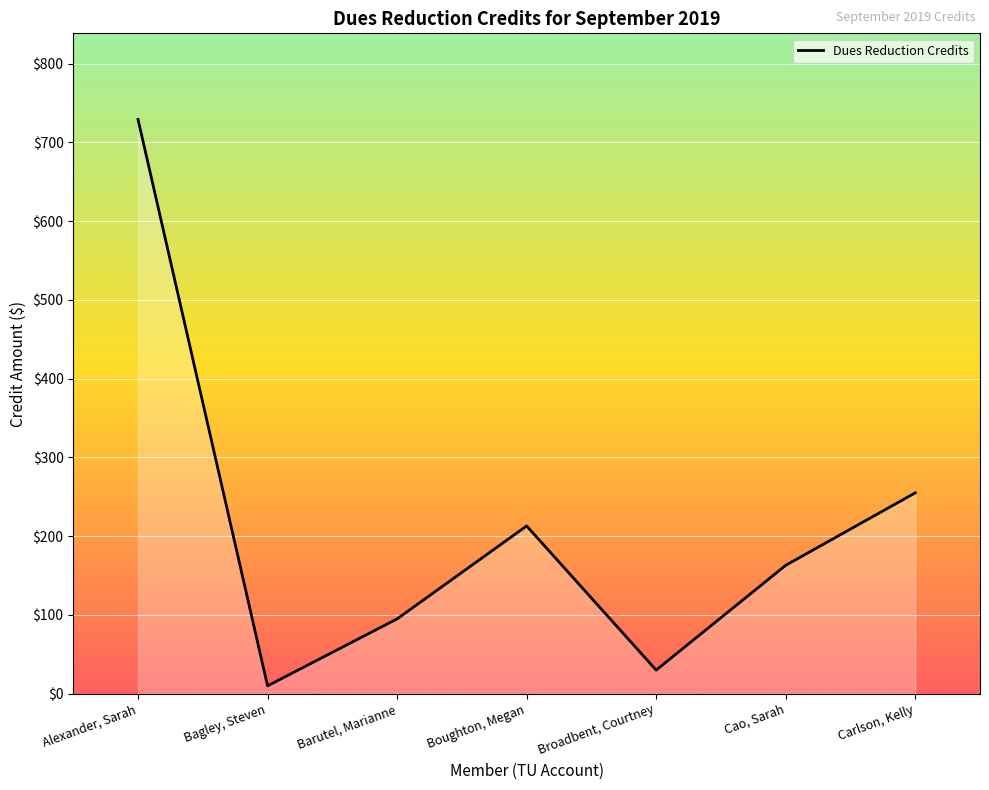

What is the difference between the maximum and minimum values?

719